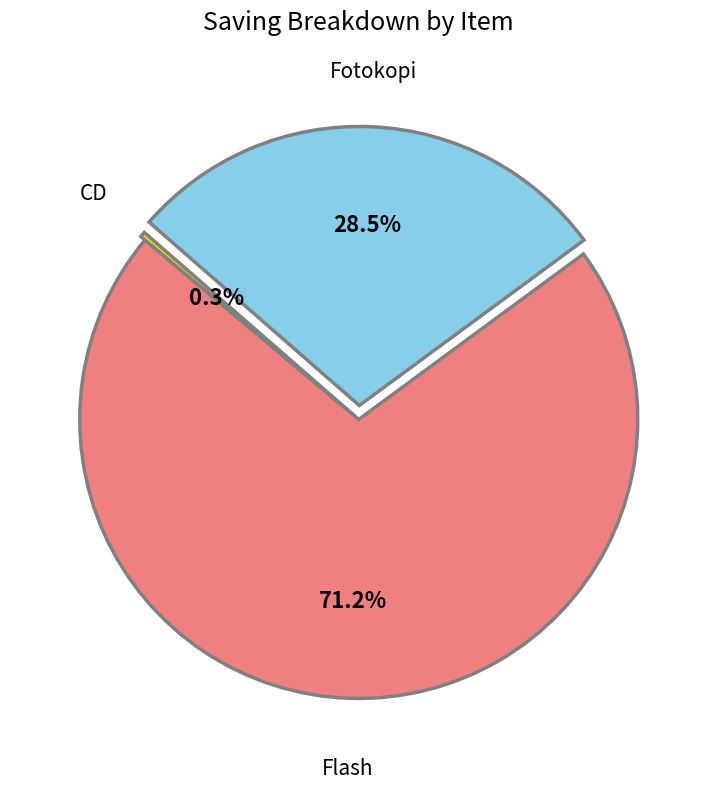

Is there a majority slice in this chart?

Yes